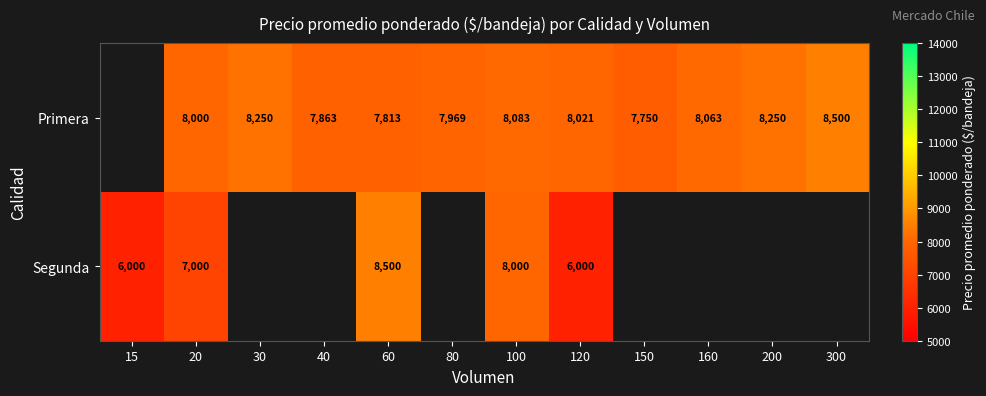

True or false: Primera has a value of 7813 at 60.

True